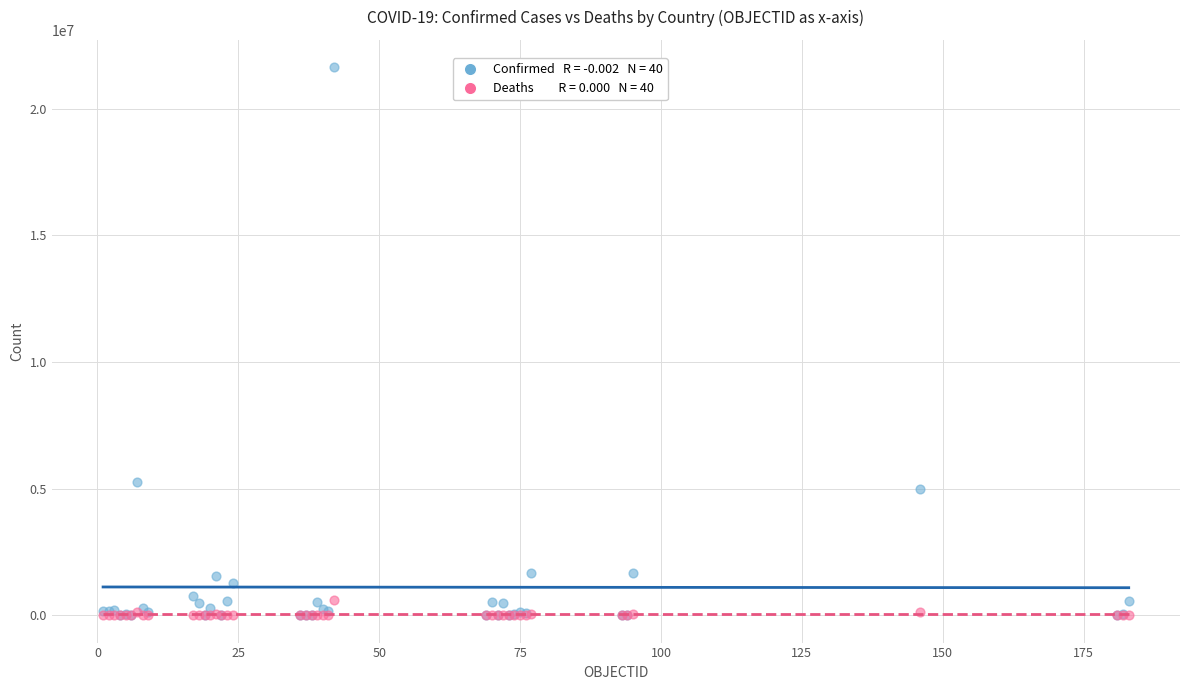

Across all series, what Y value is closest to 10813739?

5271361